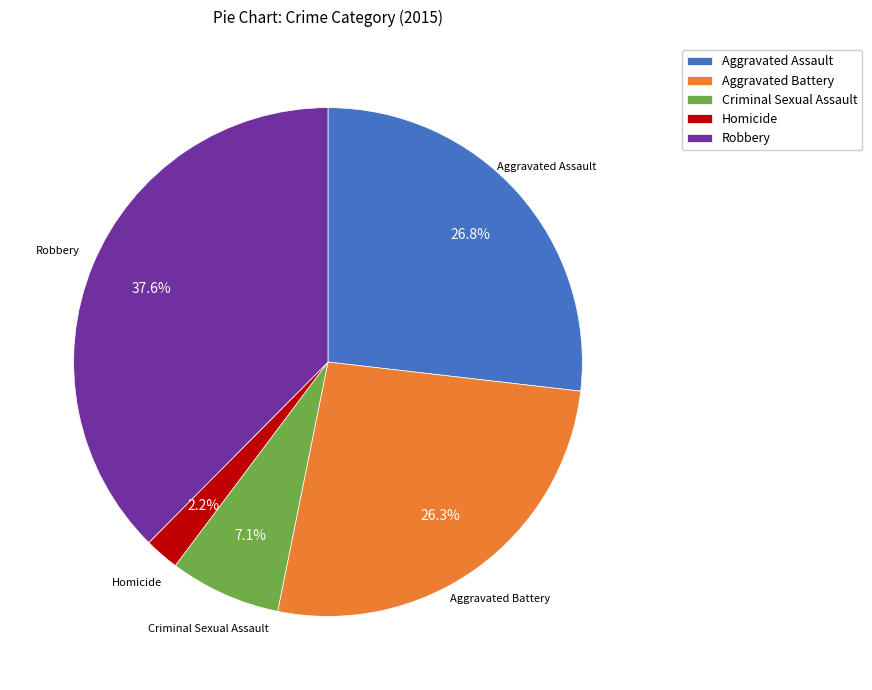

Is the sum of Aggravated Assault and Robbery greater than half?

Yes